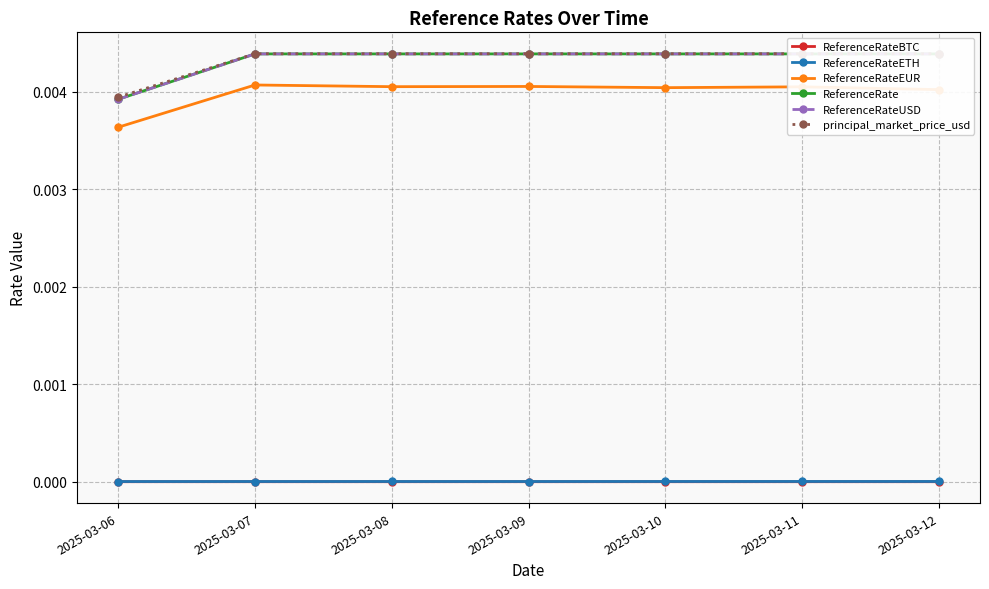

True or false: ReferenceRateETH and ReferenceRateEUR intersect in this chart.

False